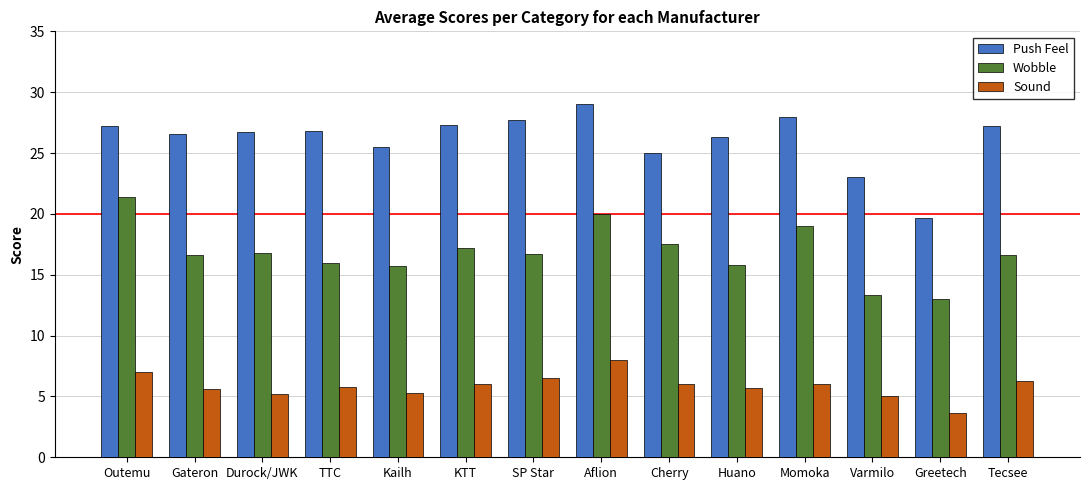

Is it true that Sound equals 5.3 at Kailh?

True